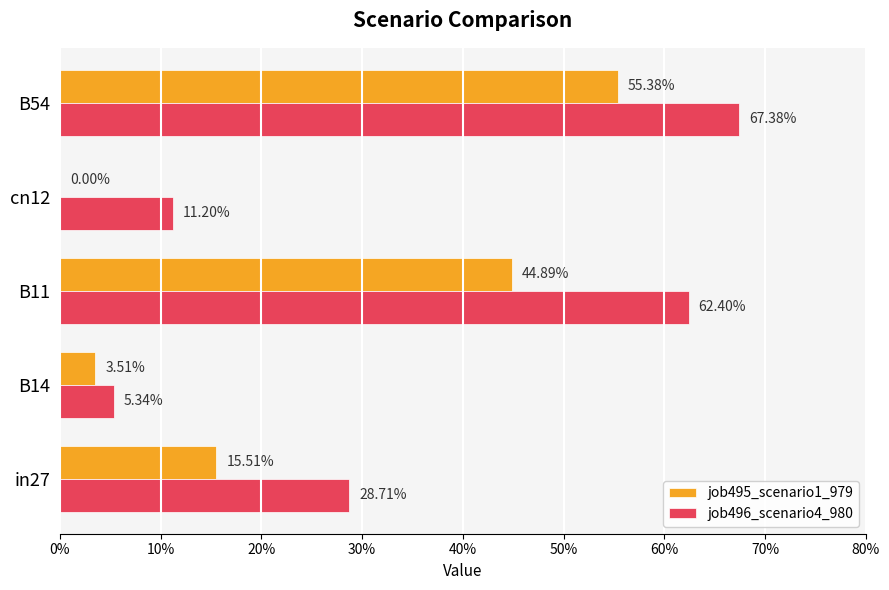

What are all the series names shown in the legend?

job495_scenario1_979, job496_scenario4_980